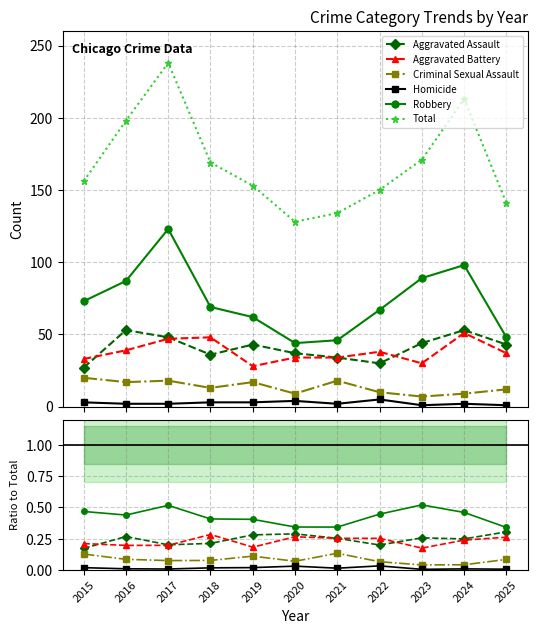

Does the chart have visible grid lines?

Yes